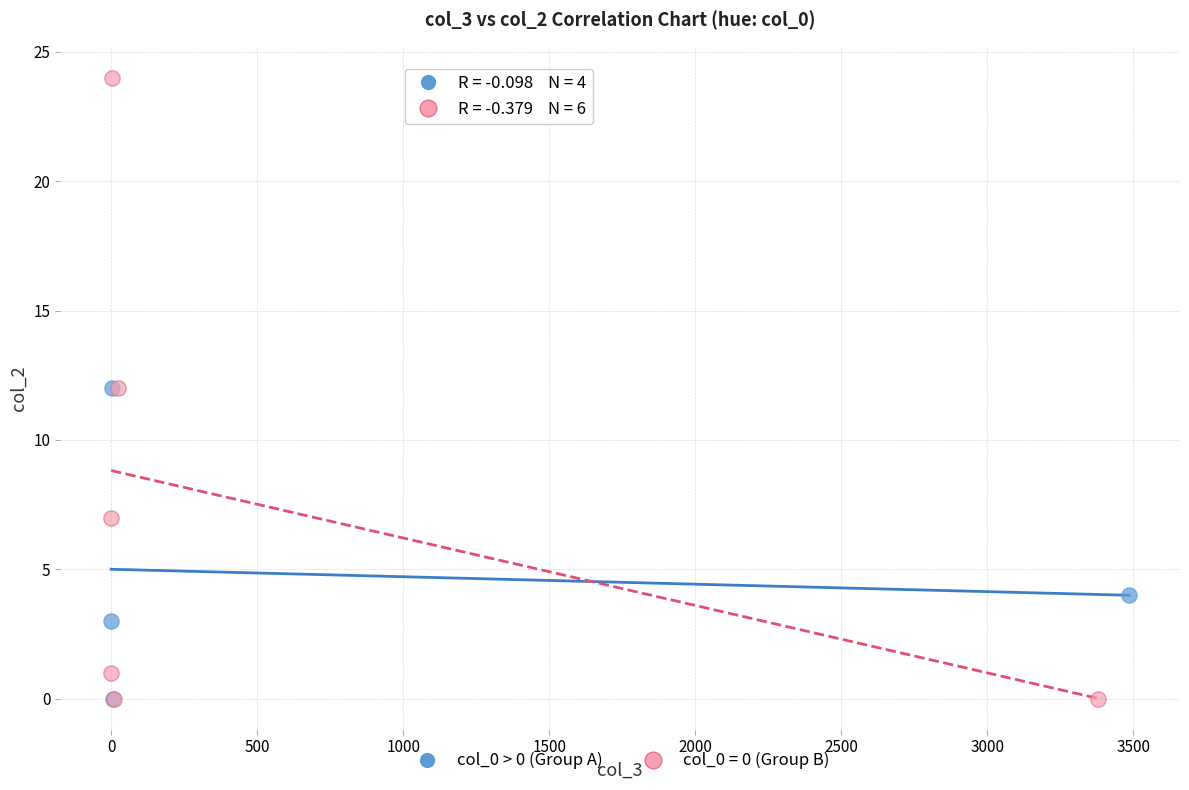

Which series reaches the maximum Y coordinate?

col_0 = 0 (Group B)